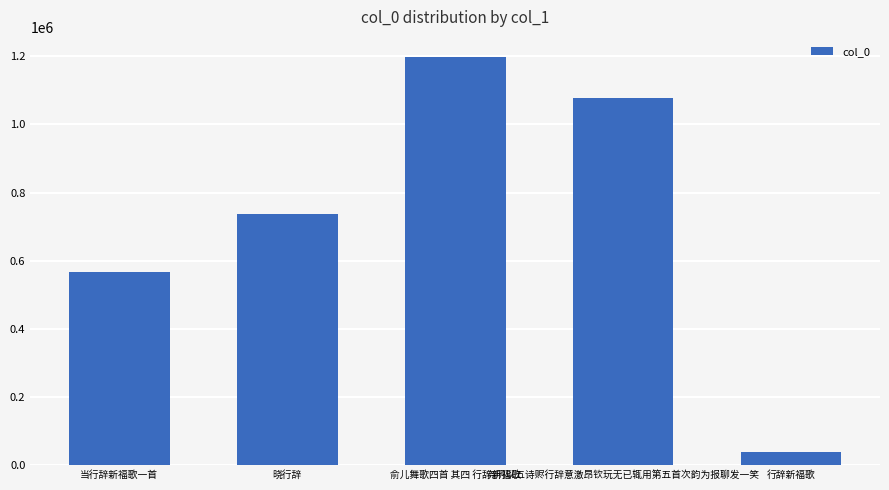

What is the average value?

723380